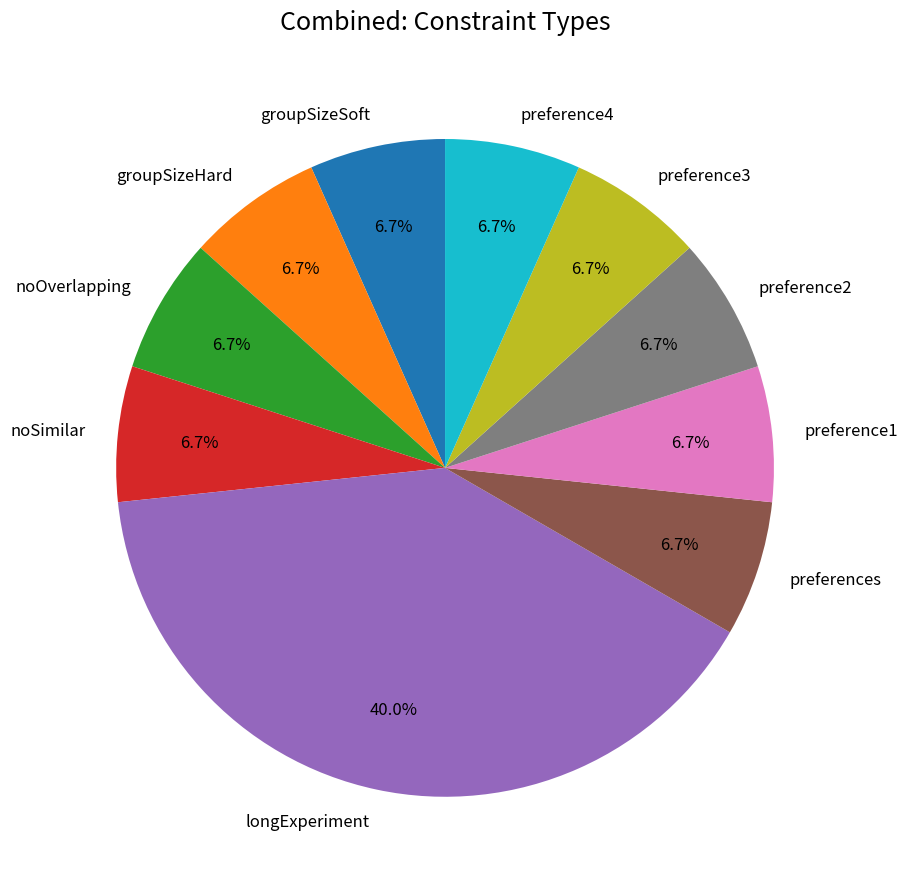

Which slice is the largest?

longExperiment